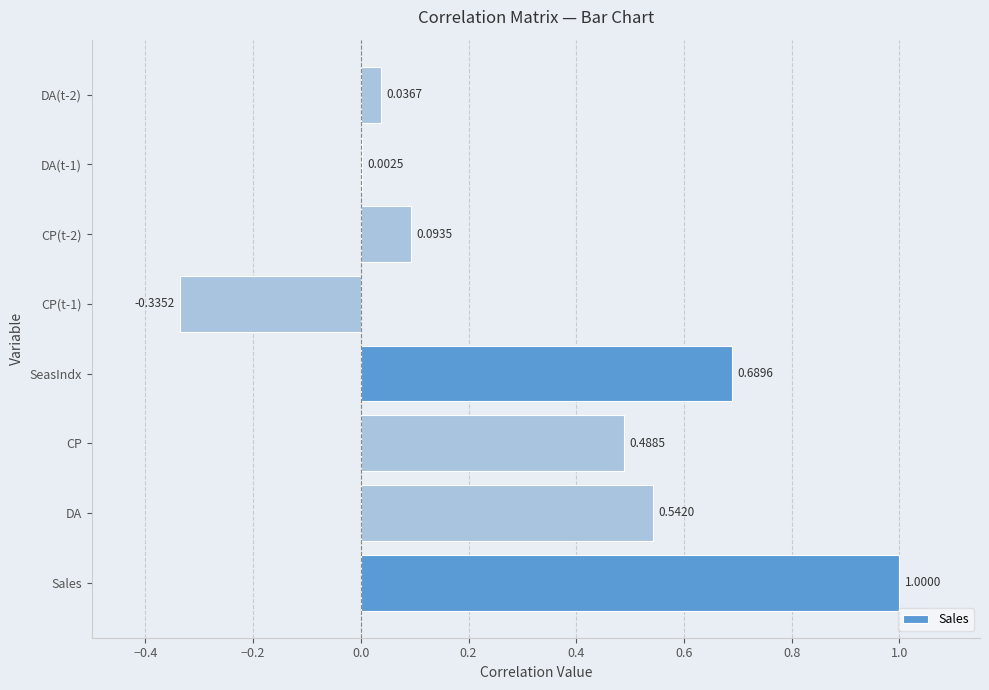

What is the sum of all values?

2.5